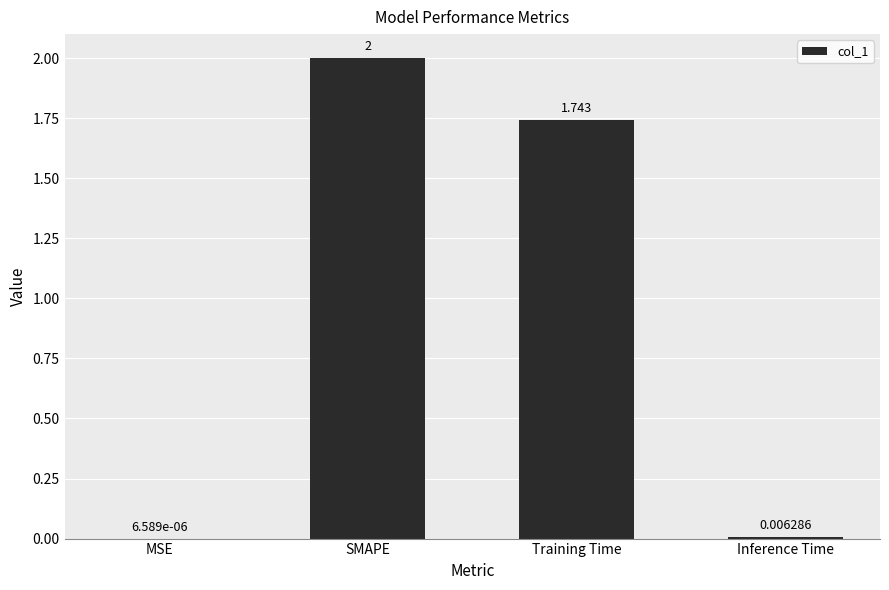

Count the number of values greater than 1.

2